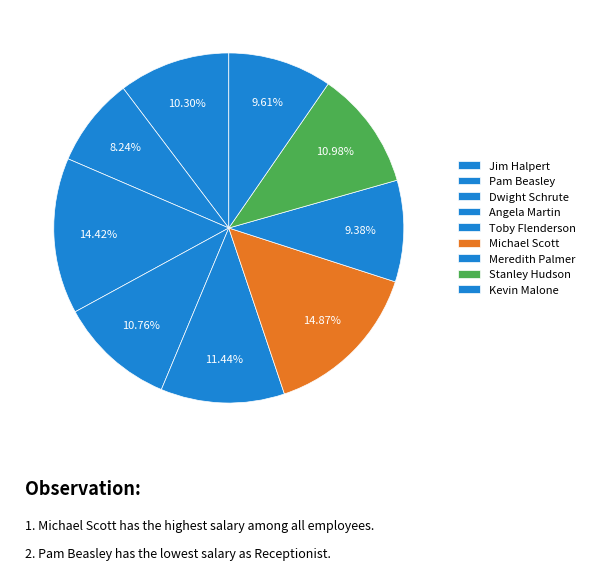

How many slices are in this pie chart?

9